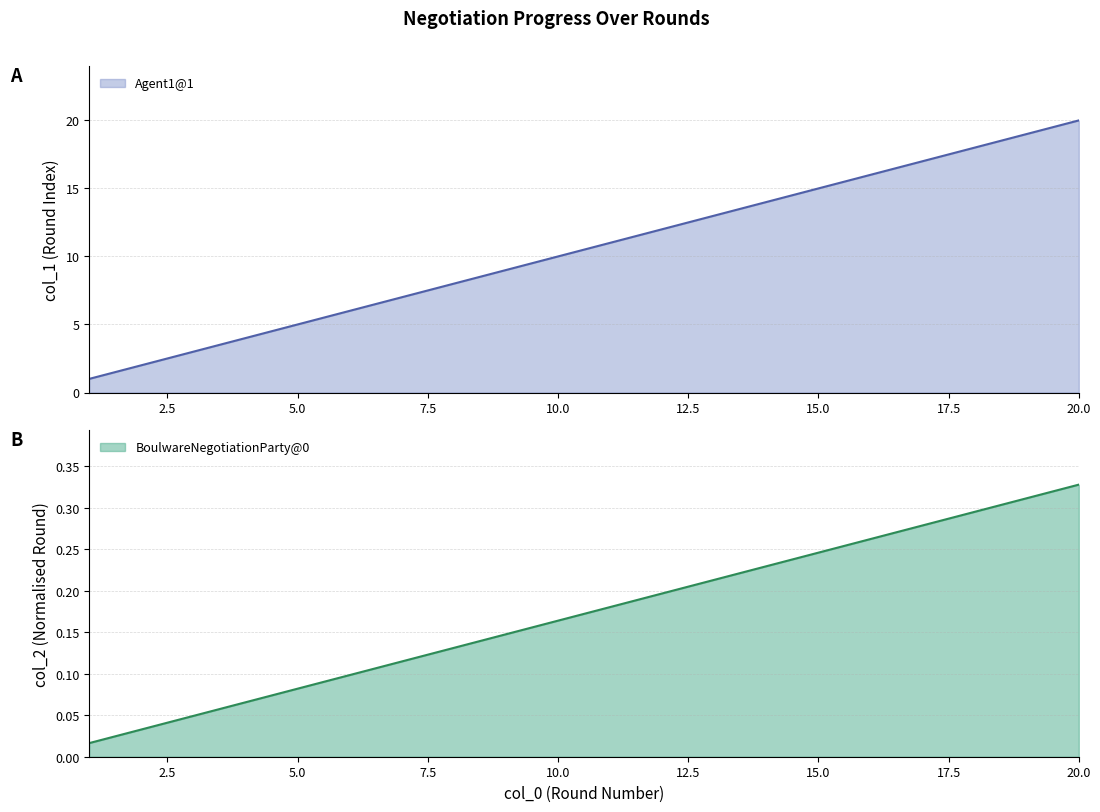

The value of Agent1@1 at 15.0 is 23. True or false?

False